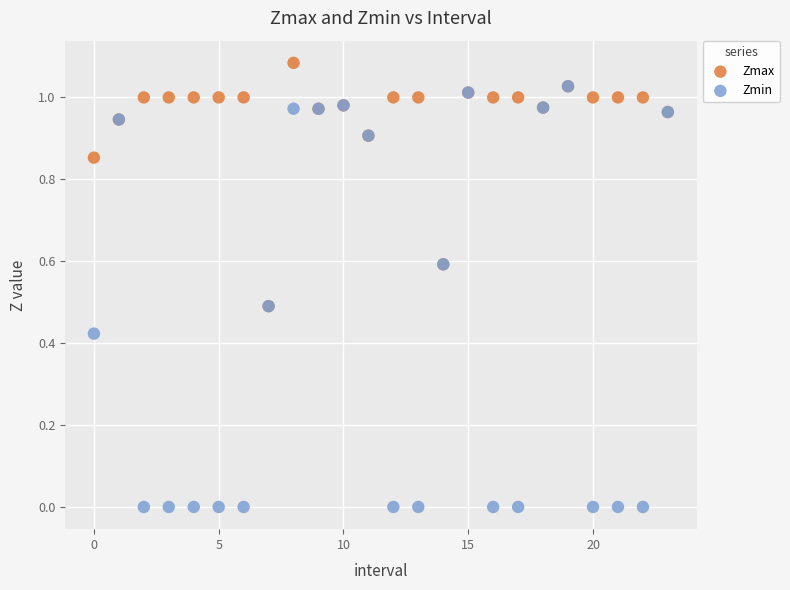

Which series reaches the minimum Y coordinate?

Zmin